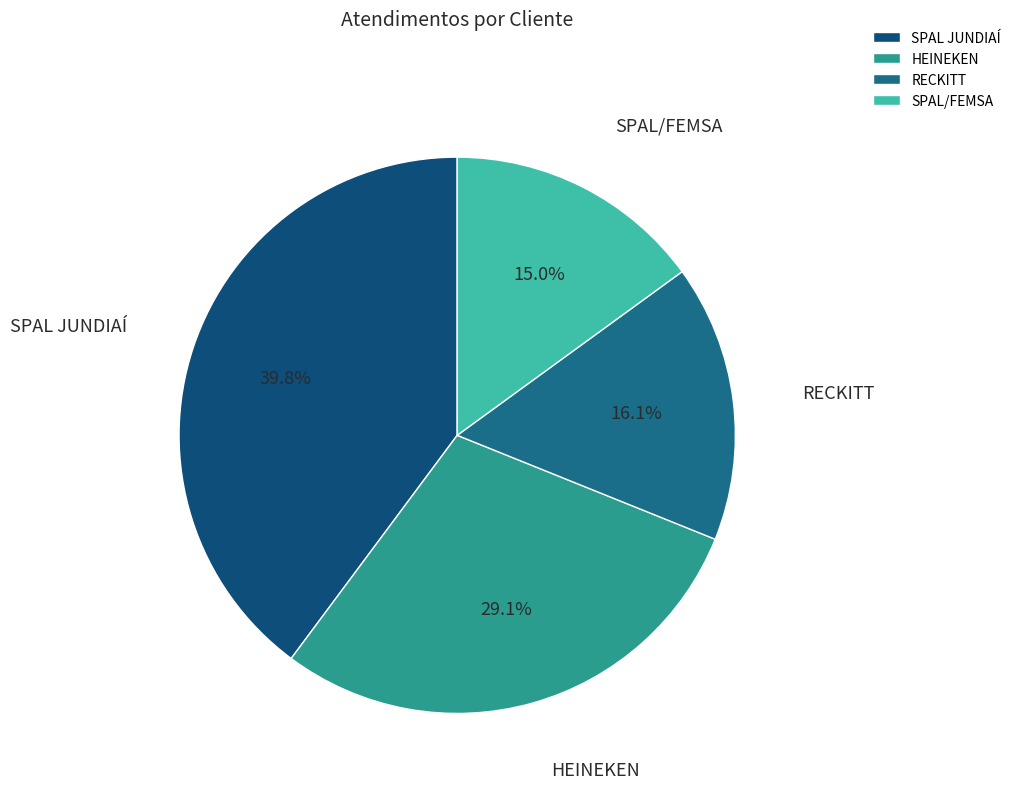

To the nearest percent, what is the combined percentage of HEINEKEN and SPAL/FEMSA?

44%